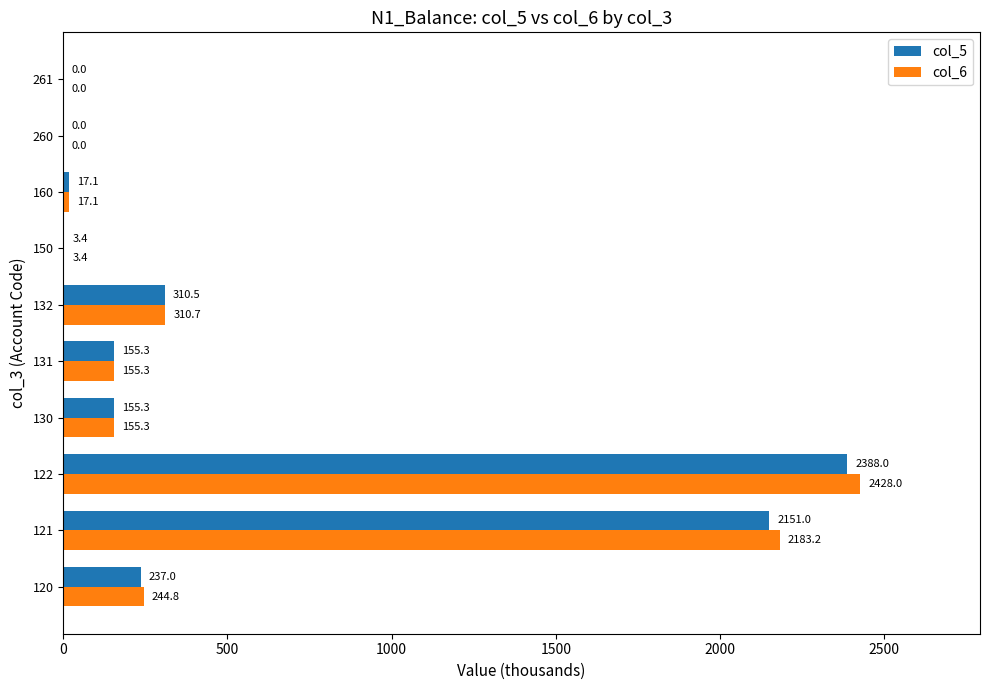

What is the maximum value for col_6?

2428.0